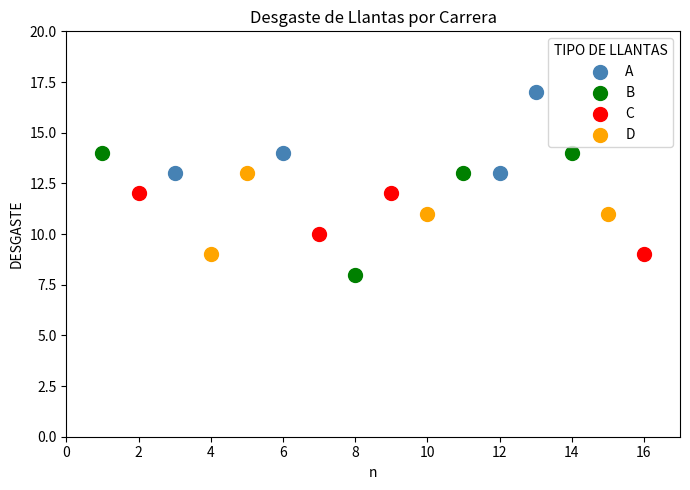

Which series has the widest spread of Y values?

B